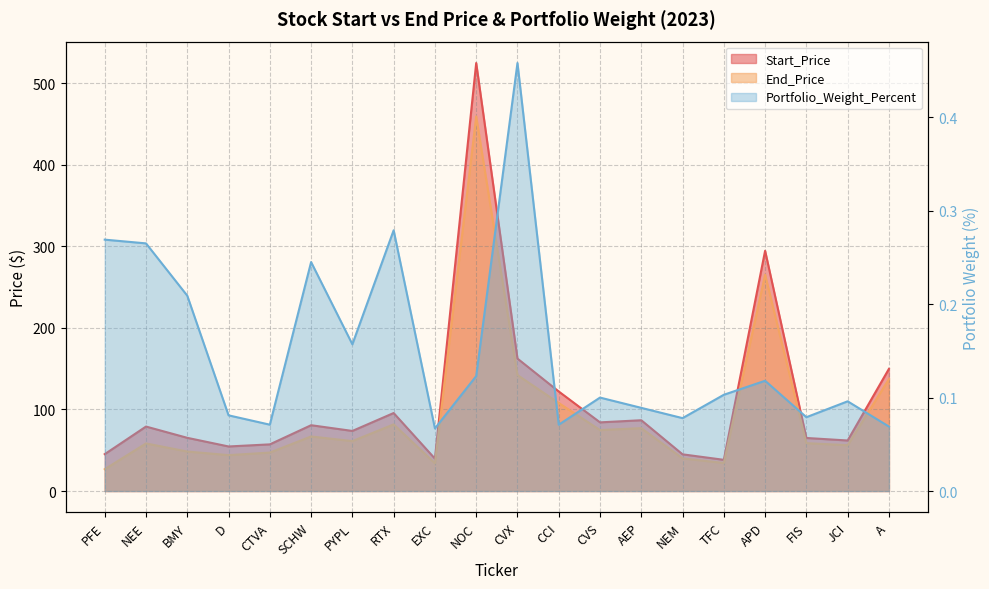

True or false: Start_Price has a value of 67.3 at PFE.

False